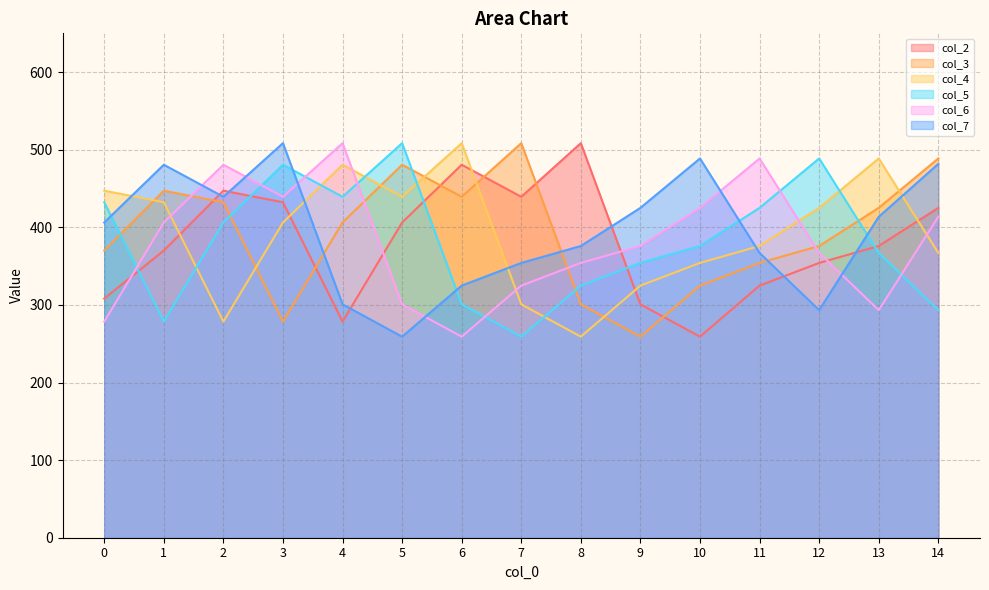

The value of col_5 at 13 is 129.4. True or false?

False